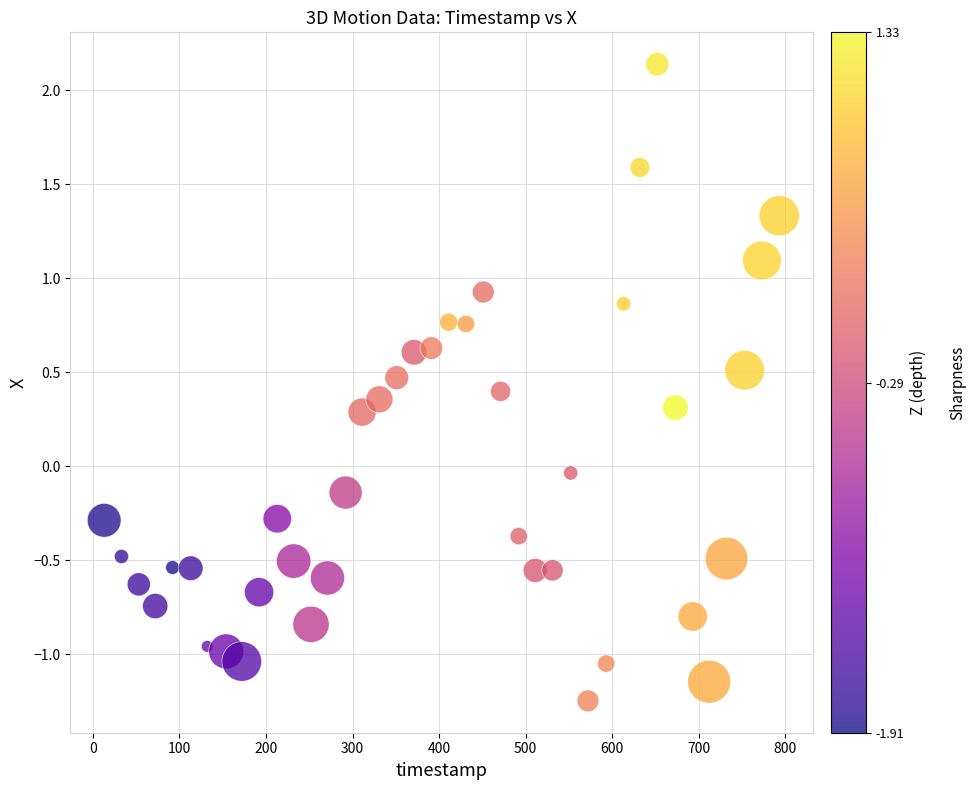

What is the range of X values (max minus min)?

780.0